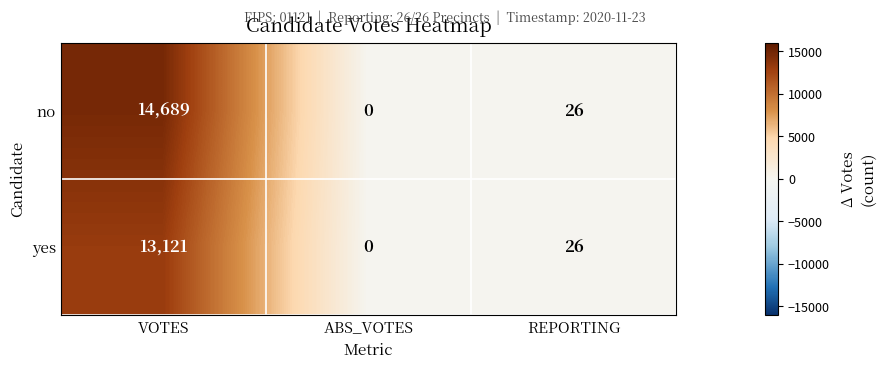

List the series in order of their overall mean, highest first.

no, yes